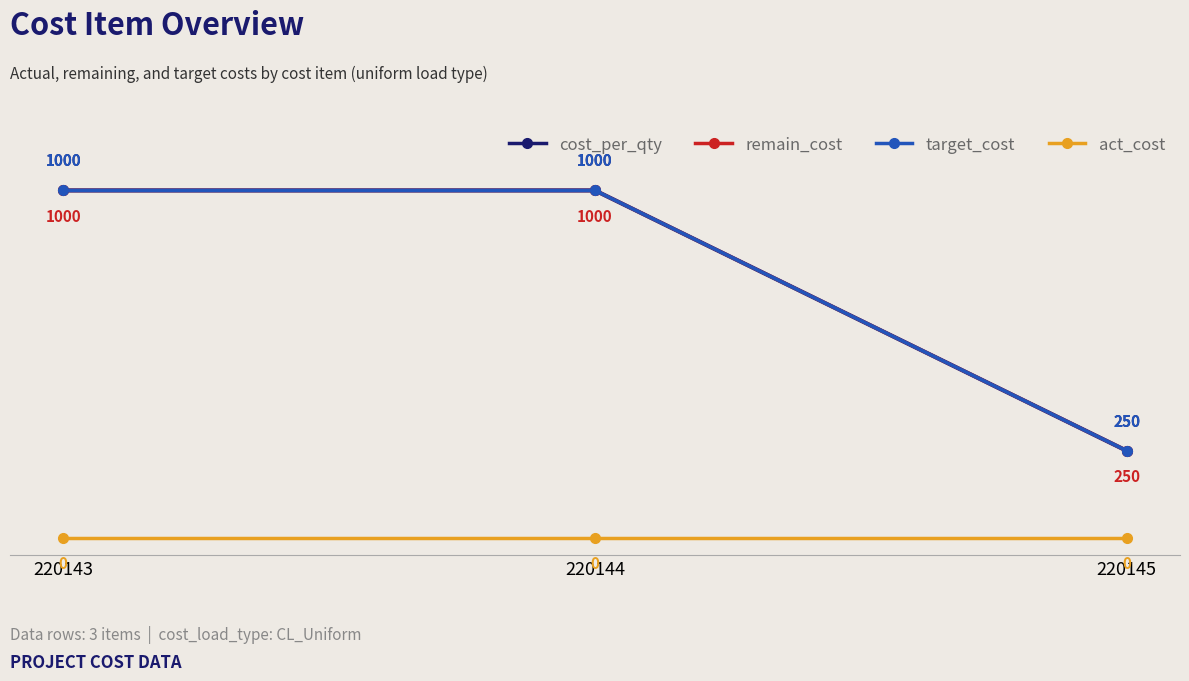

At 220143, list the series in order from smallest to largest.

act_cost, cost_per_qty, remain_cost, target_cost